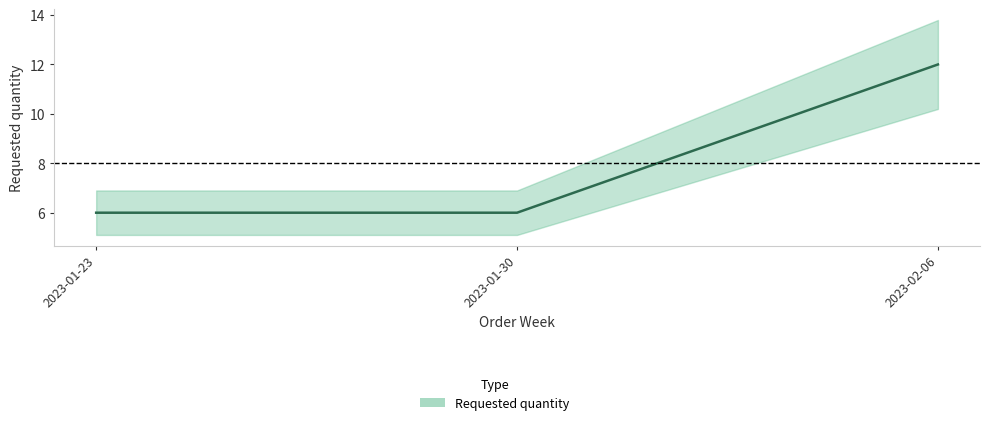

What is the minimum value shown in the chart?

6